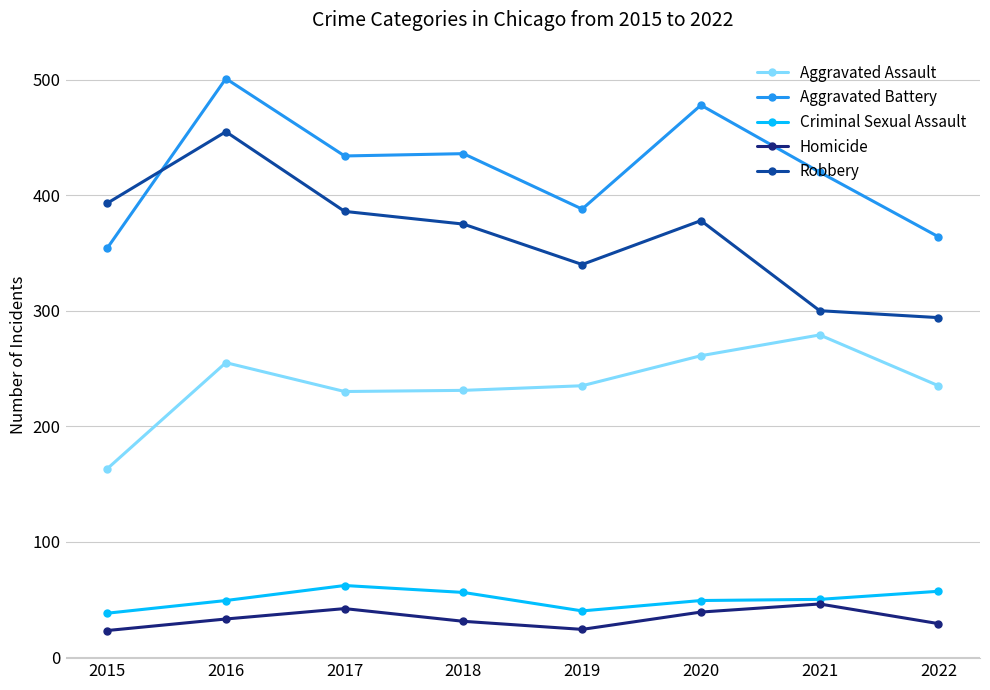

What is the spread (max minus min) of values at 2021?

374